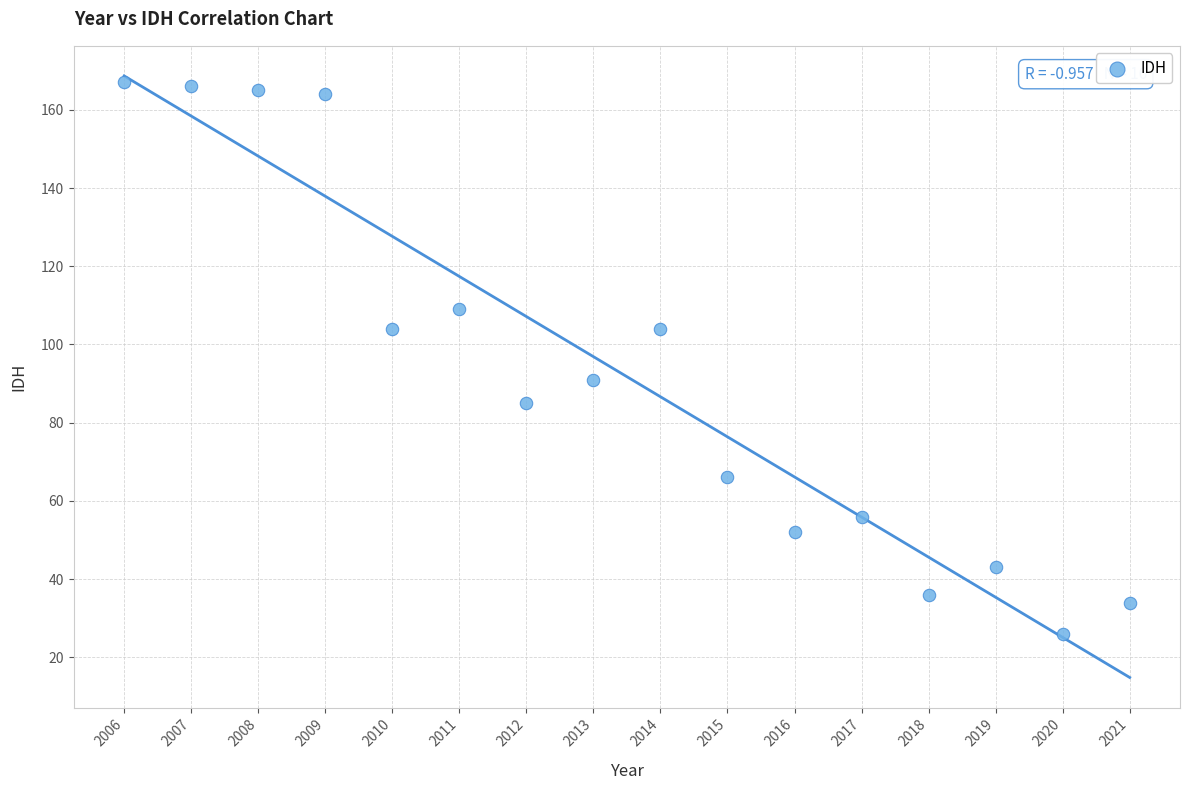

What is the range of X values (max minus min)?

15